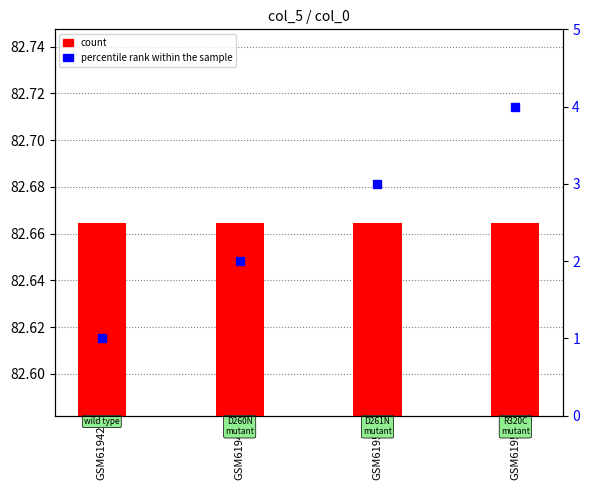

How many data points in percentile rank within the sample are above 3?

1